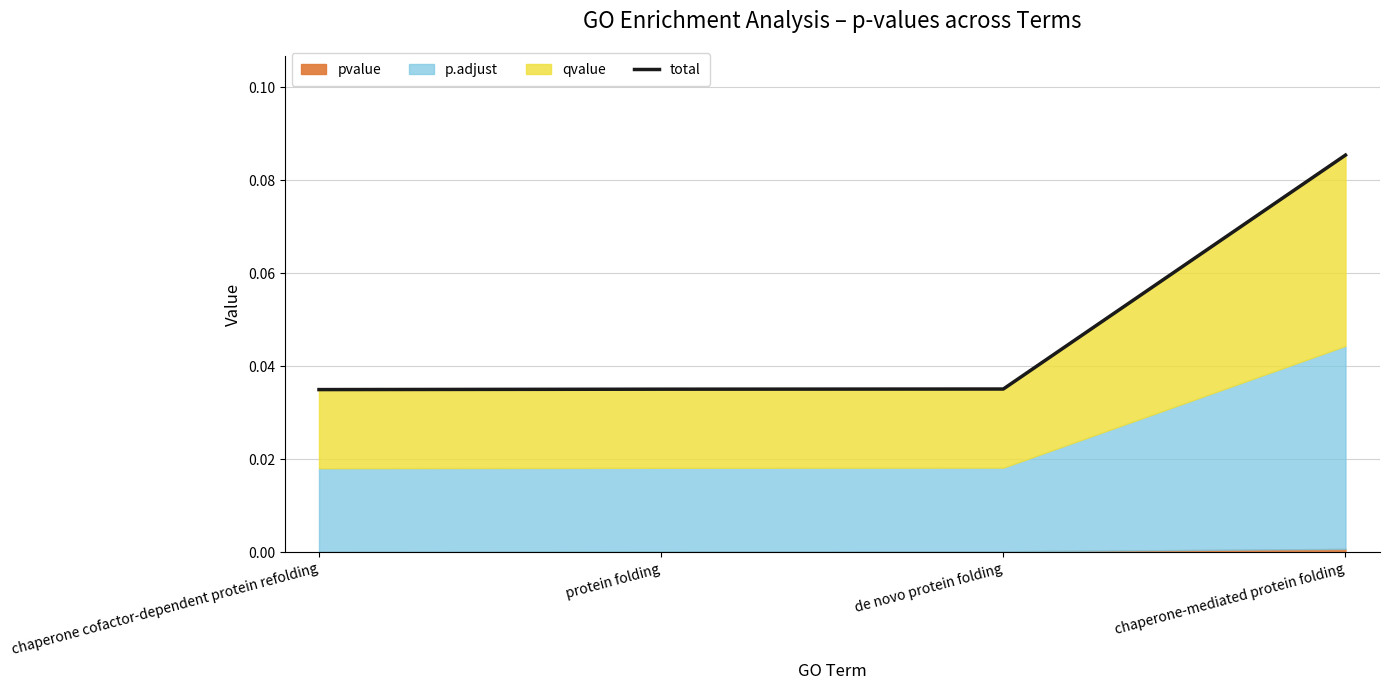

What is the label of the 2nd point from the left?

protein folding